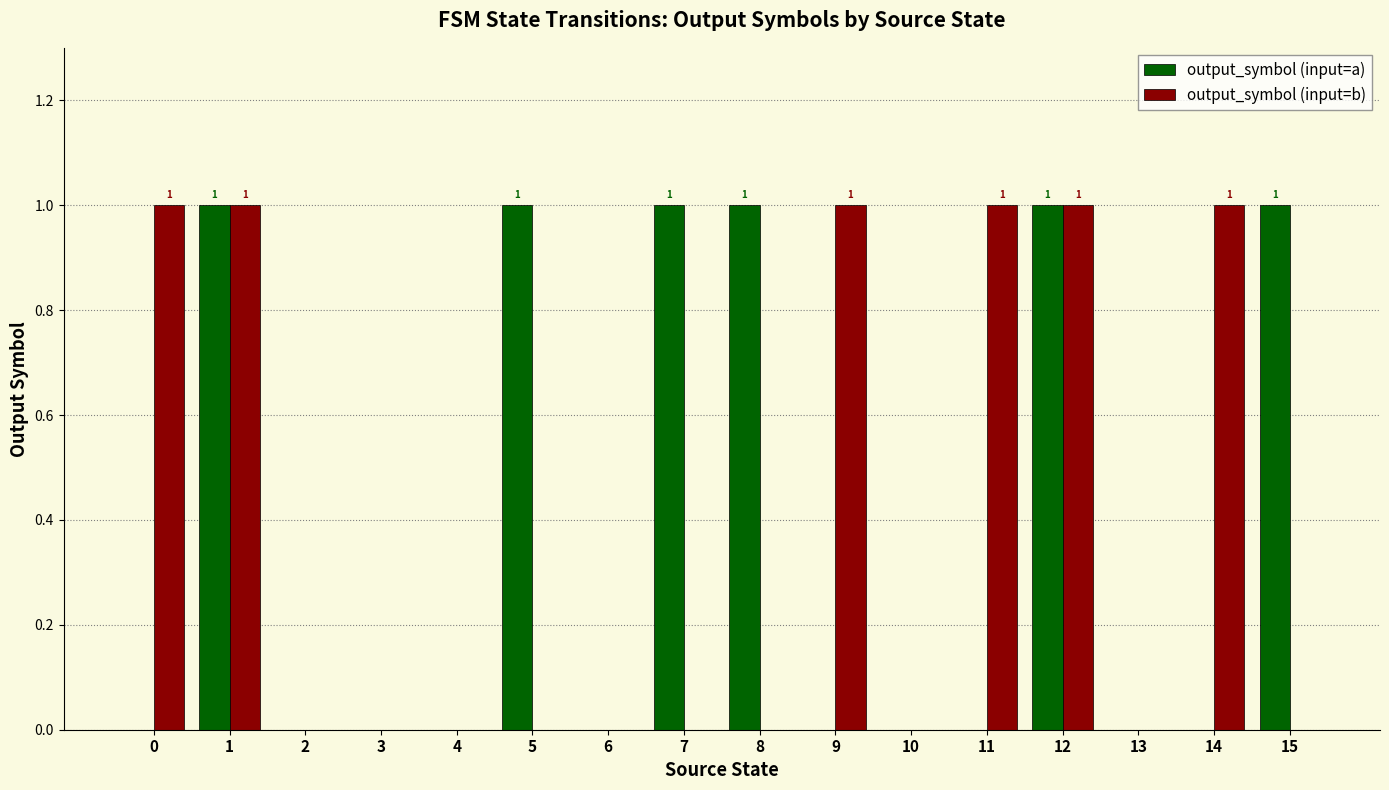

Which series changed the most between 3 and 14?

output_symbol (input=b)